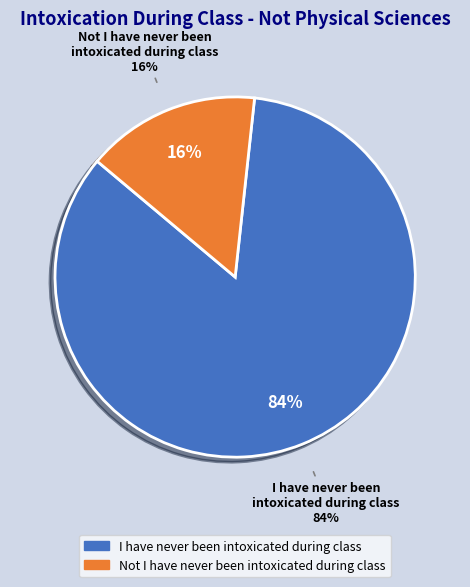

What is the ratio of the value at Not I have never been intoxicated during class to the value at I have never been intoxicated during class?

0.2